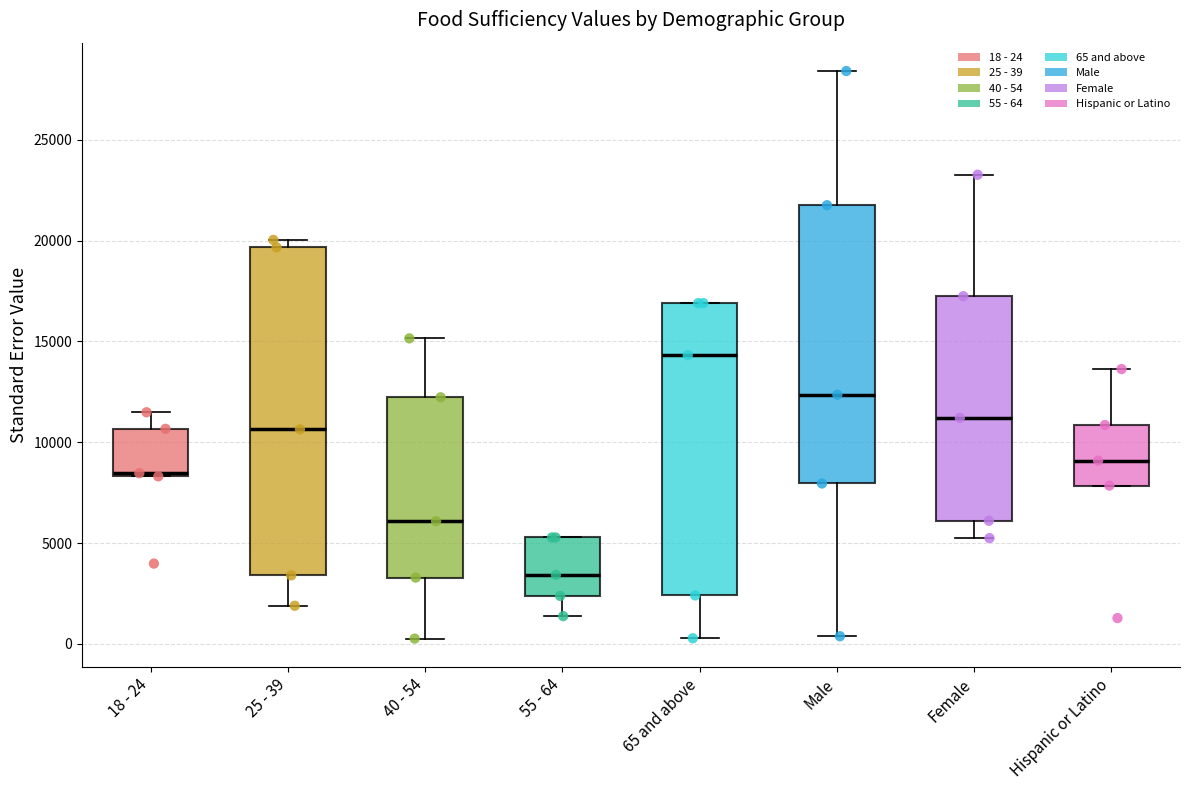

Comparing the boxes themselves (not the whiskers), which one is the tallest?

25 - 39